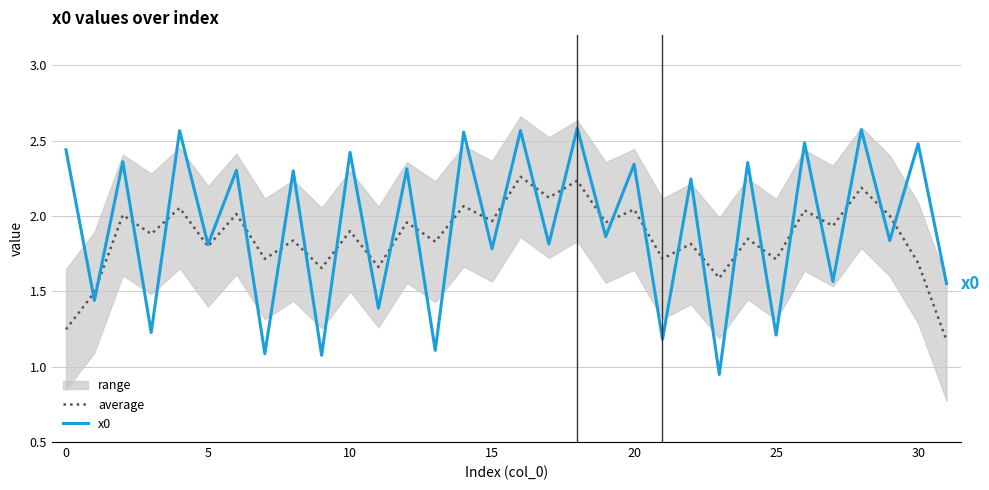

What is the difference between the maximum and minimum values in the average series?

1.1